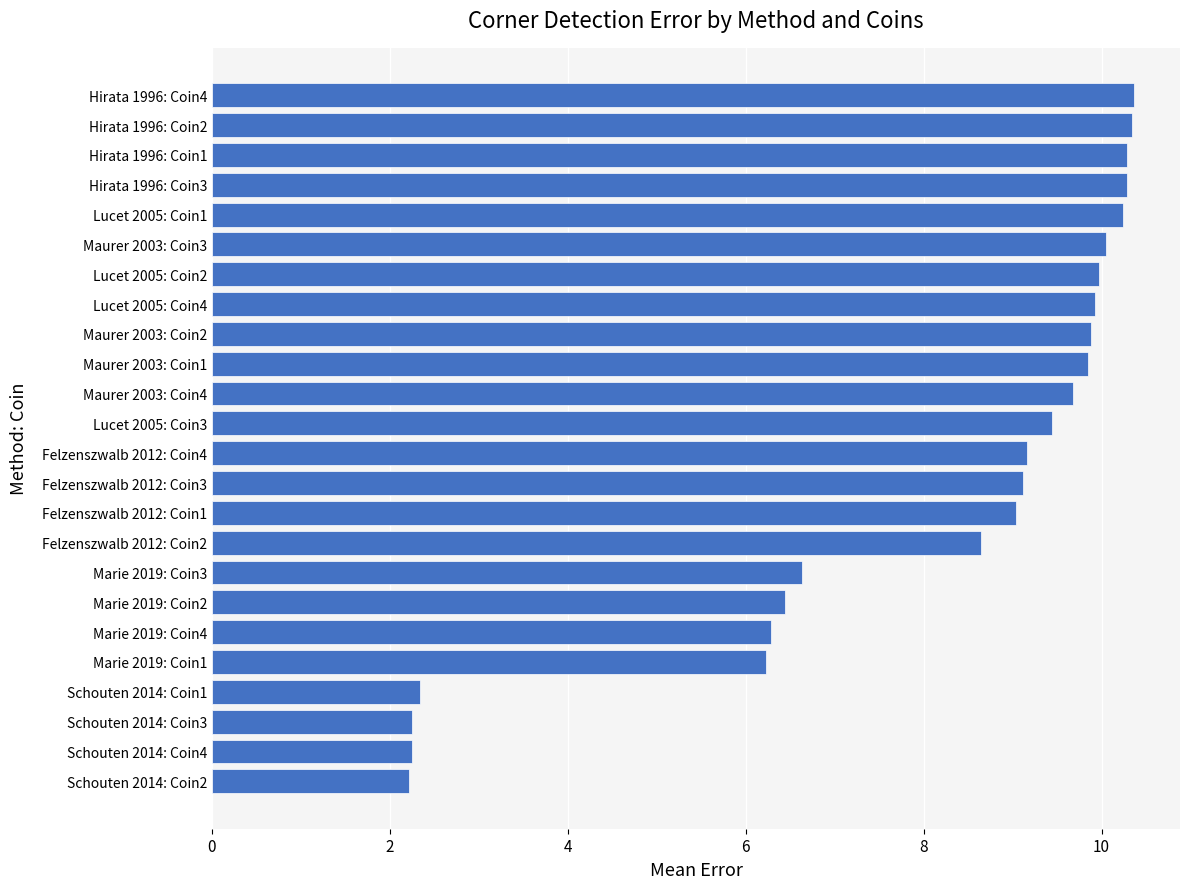

The value at Maurer 2003: Coin3 is 10.0. True or false?

True